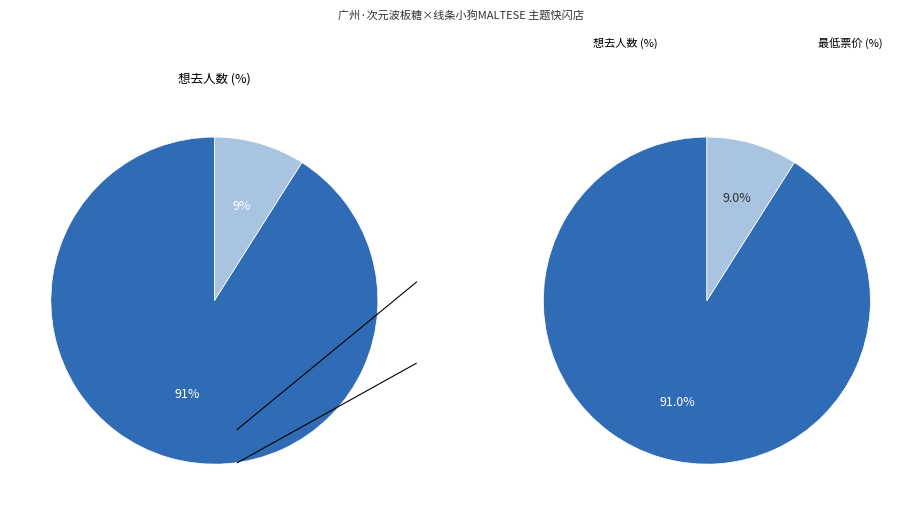

True or false: 想去人数 (304) accounts for 91% of the total.

True